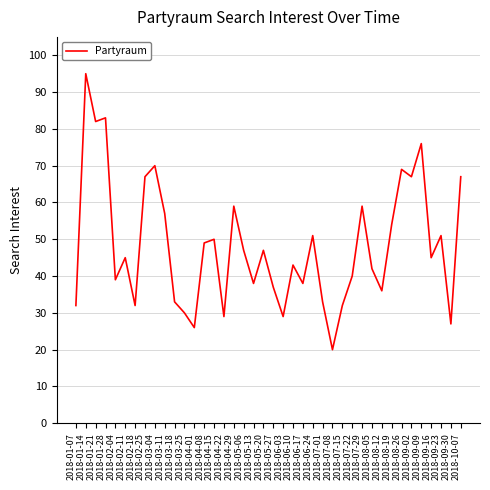

True or false: the data shows 60 at 2018-08-05.

False